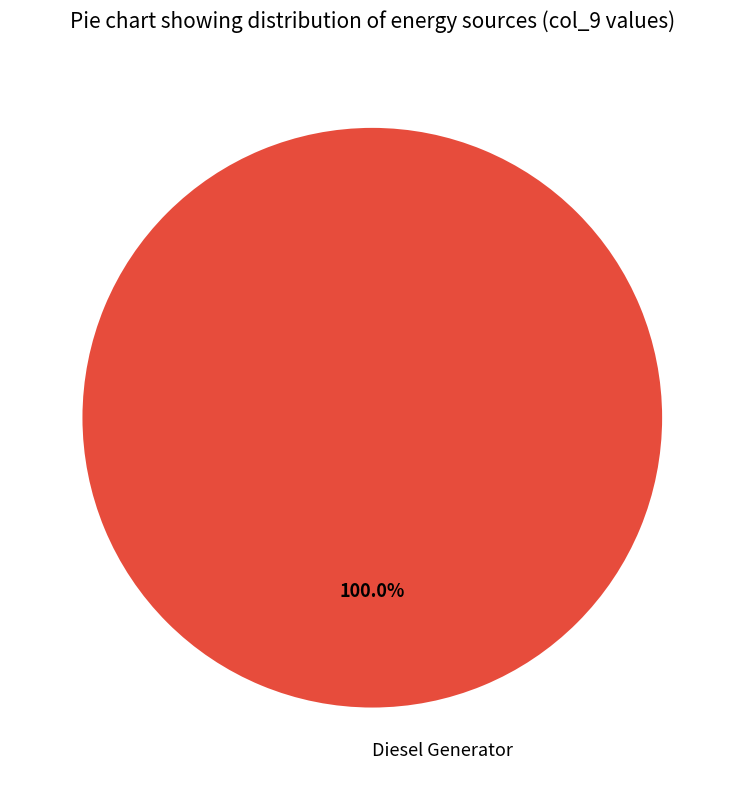

How many segments does this pie chart have?

1